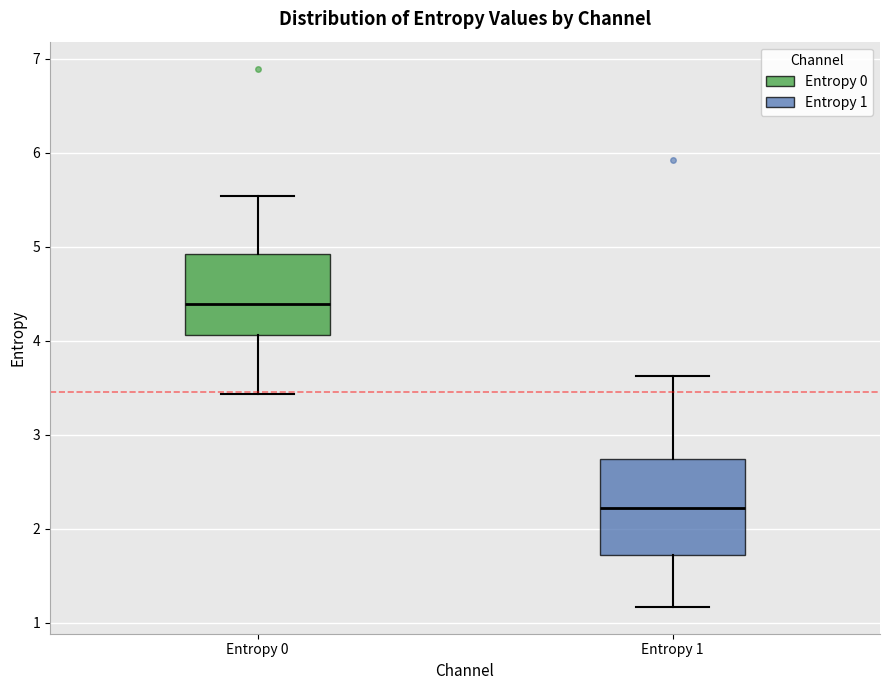

Which box is the tallest, from its lower edge to its upper edge?

Entropy 1